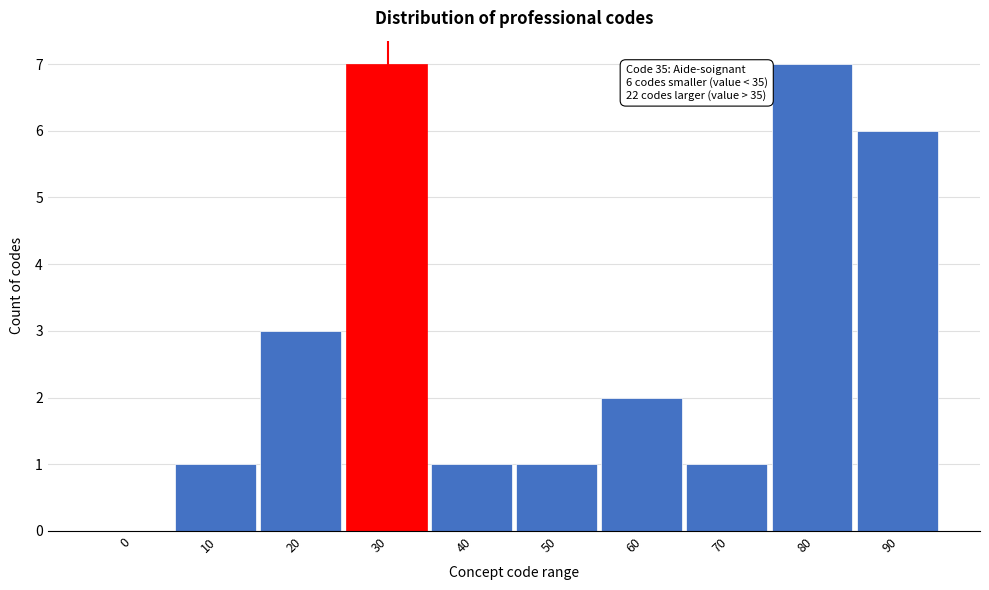

Reading right to left, transcribe all the data shown in this chart.

90=6	80=7	70=1	60=2	50=1	40=1	30=7	20=3	10=1	0=0